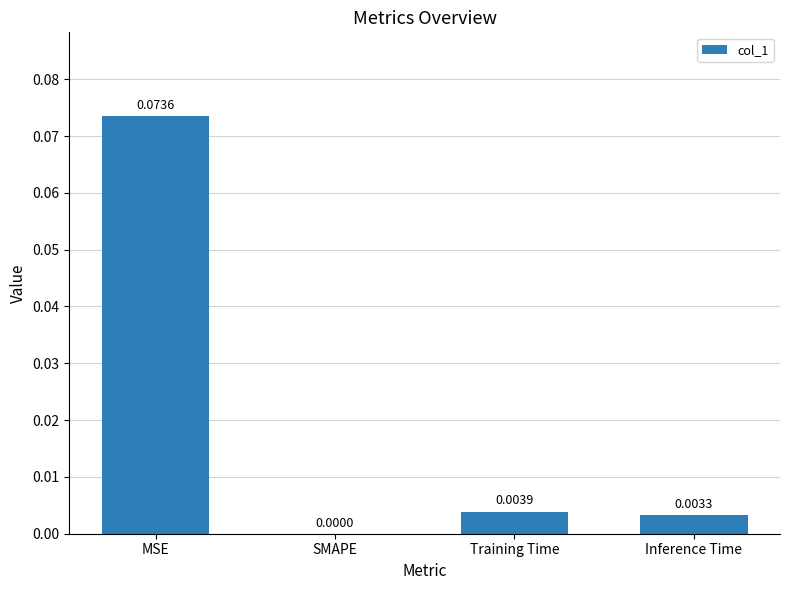

Where is the data nearest to the value 0?

SMAPE